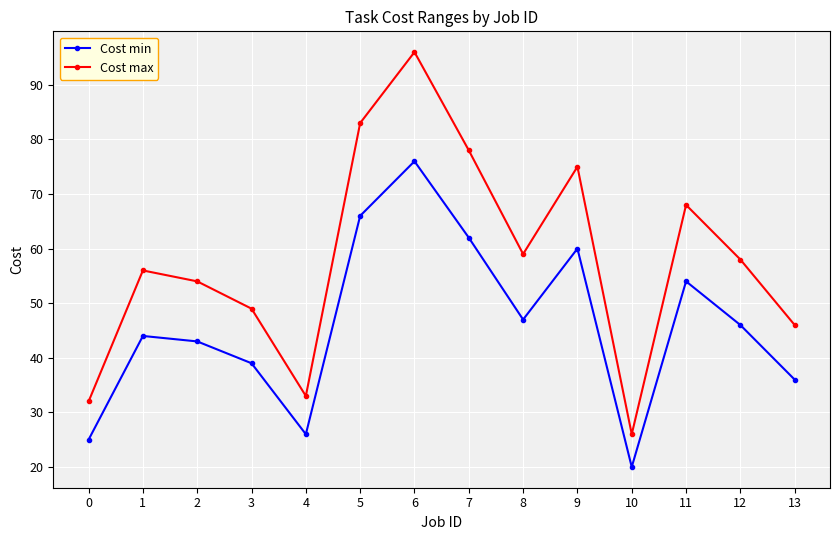

At which category does the chart reach its minimum across all series?

10